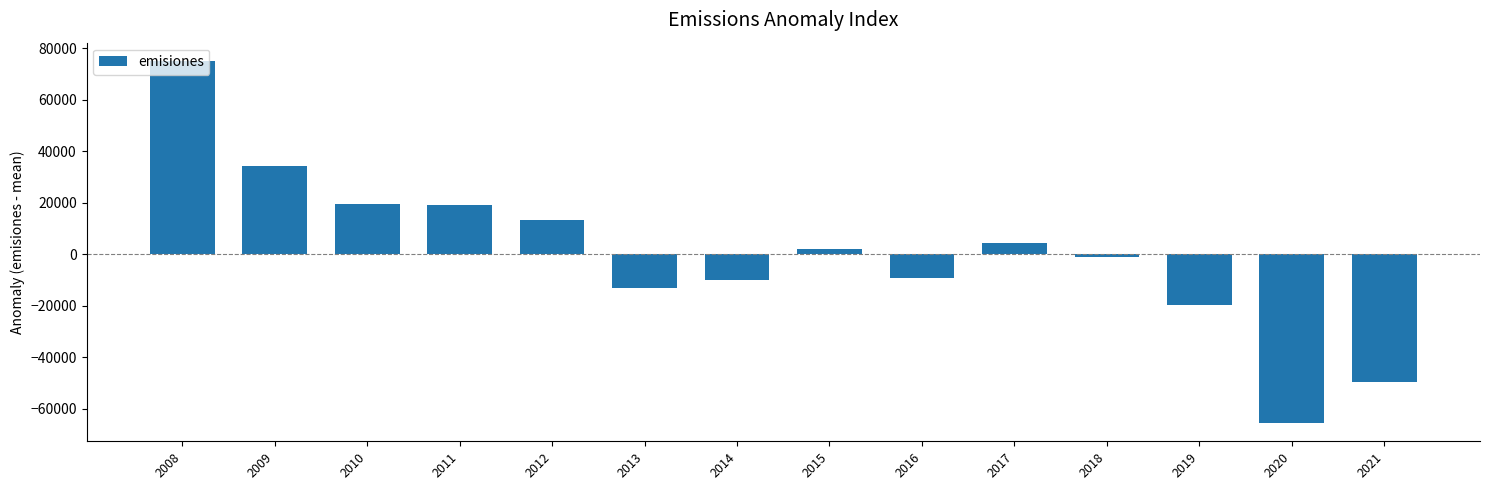

At which label is the value closest to 4773?

2017